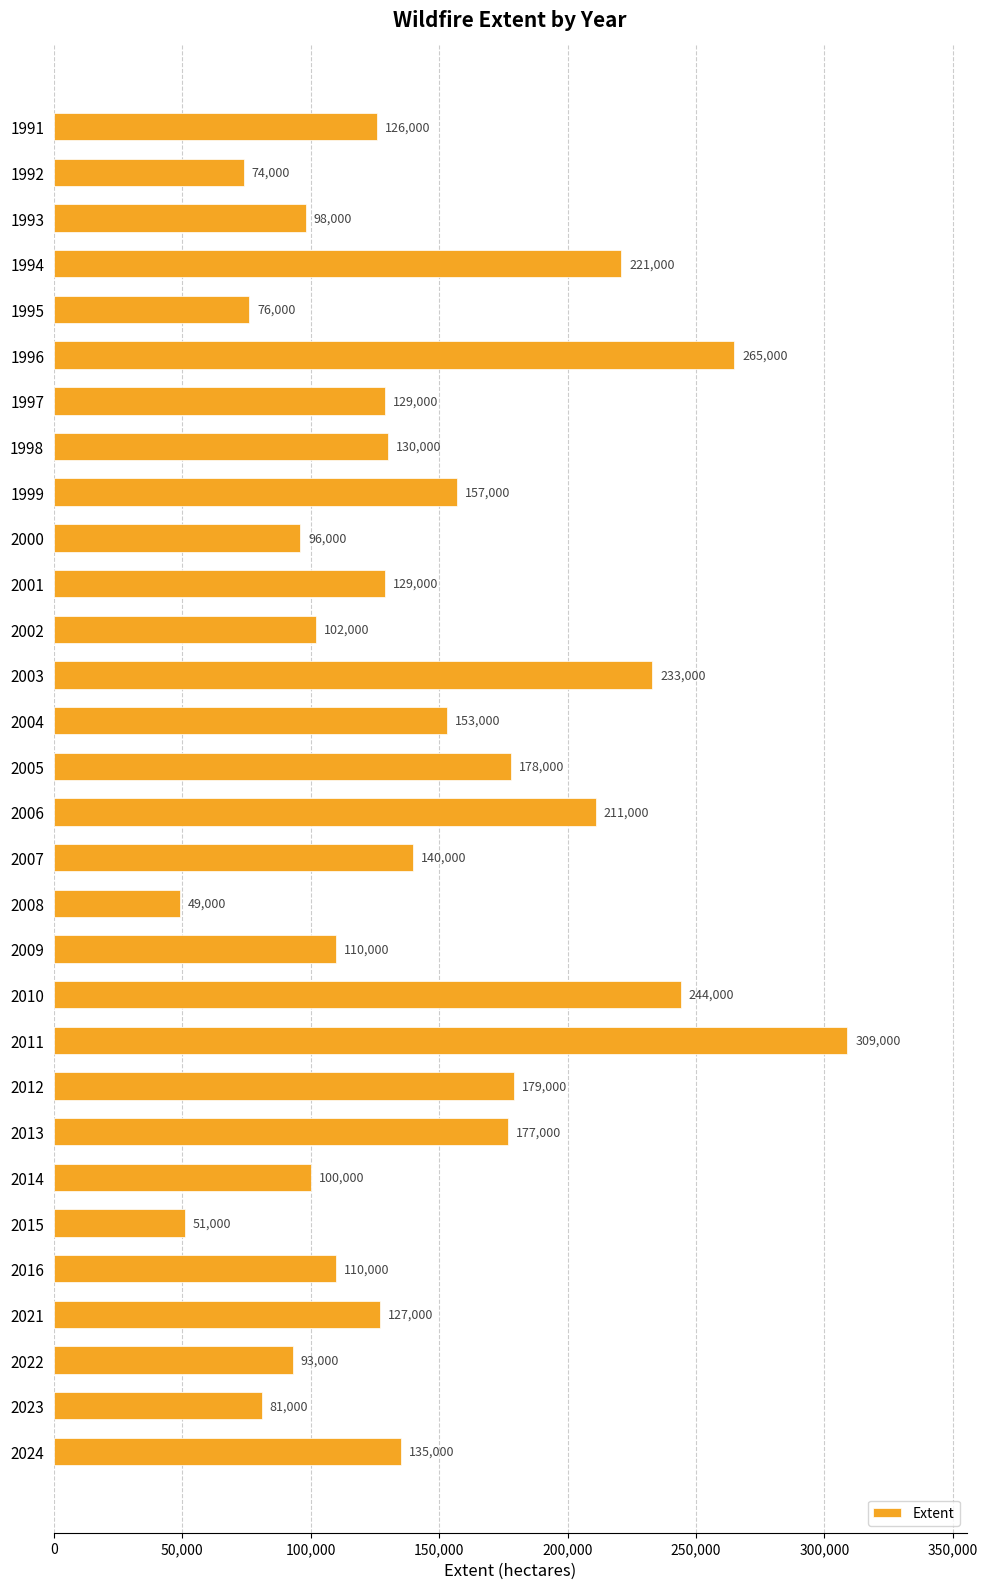

What is the average value?

142767